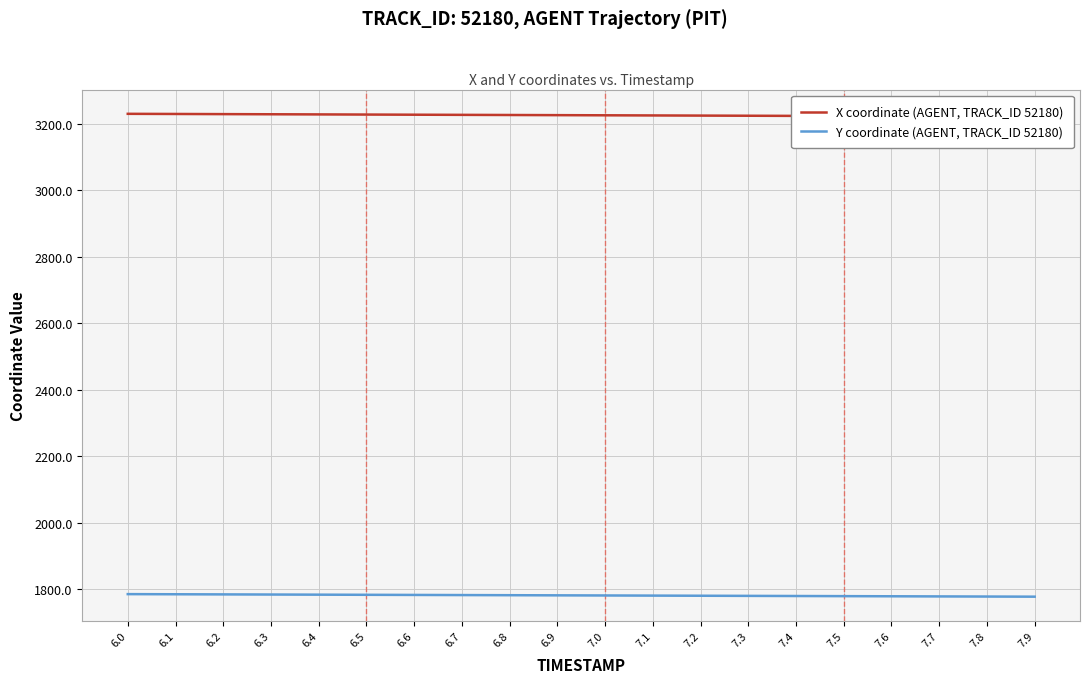

What is the difference between the maximum and second lowest values in the Y coordinate (AGENT, TRACK_ID 52180) series?

7.3